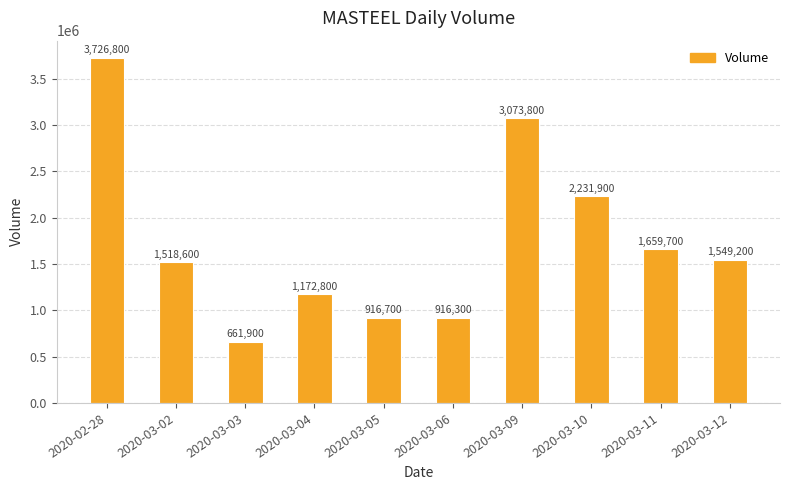

List the labels in order of value, smallest first.

2020-03-03, 2020-03-06, 2020-03-05, 2020-03-04, 2020-03-02, 2020-03-12, 2020-03-11, 2020-03-10, 2020-03-09, 2020-02-28